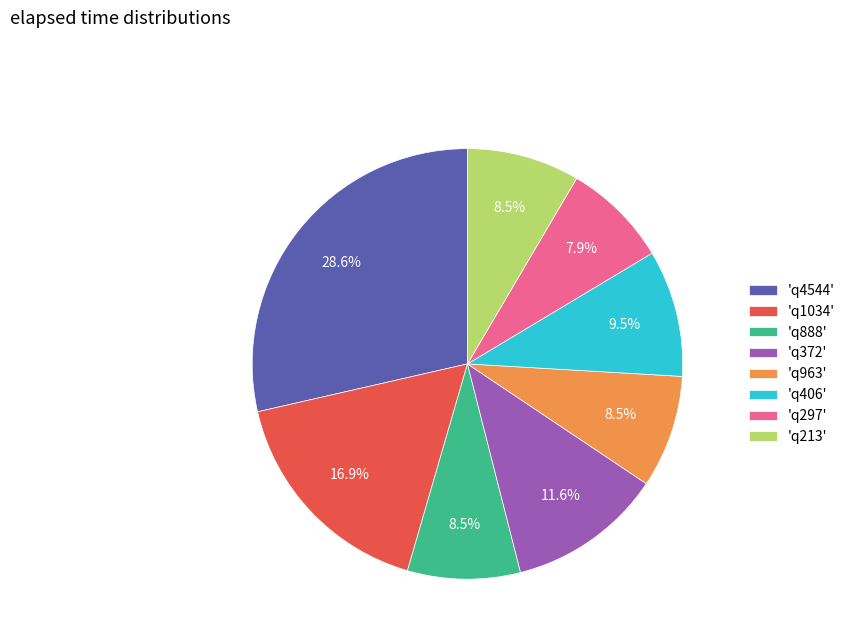

Which has a higher value, 'q372' or 'q888'?

'q372'